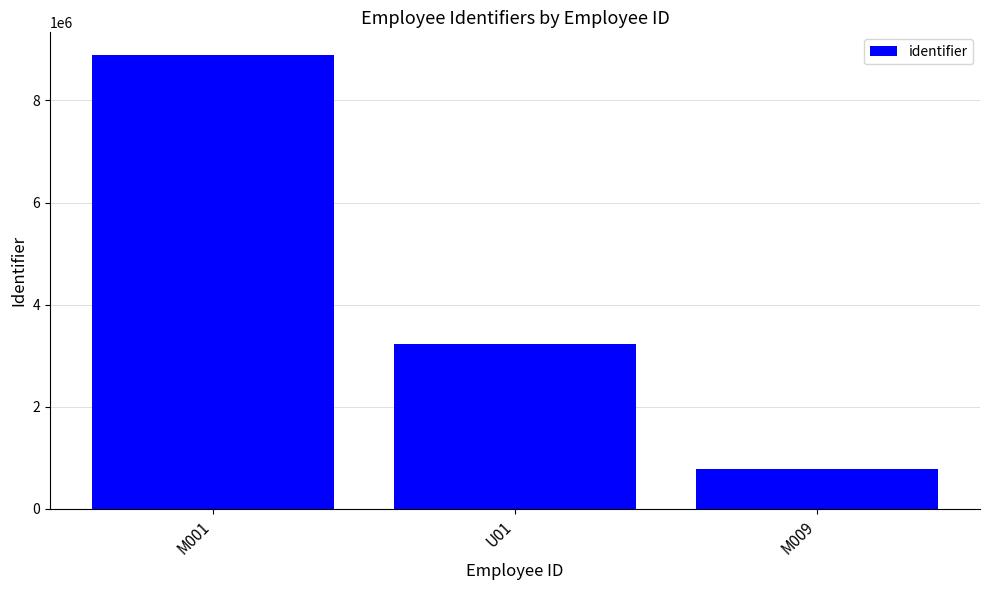

Is it true that the value at M009 is 777779?

True